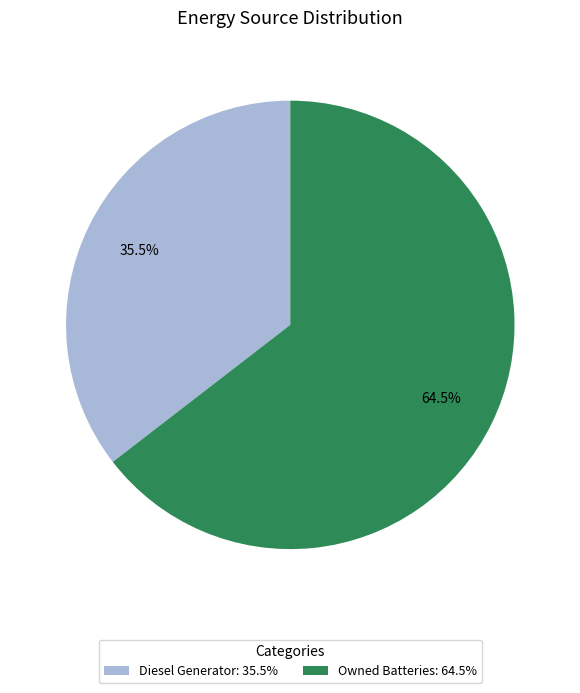

Do Diesel Generator: 35.5% and Owned Batteries: 64.5% together represent more than half of the pie?

Yes